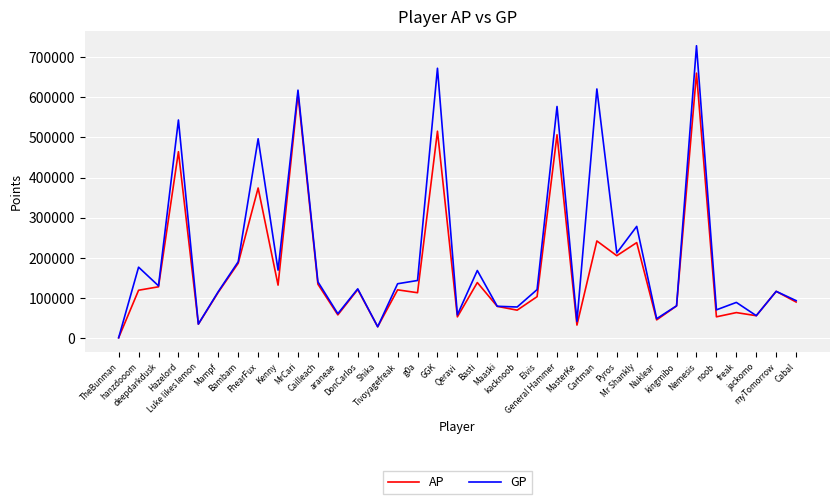

What position from the right is jackomo?

3